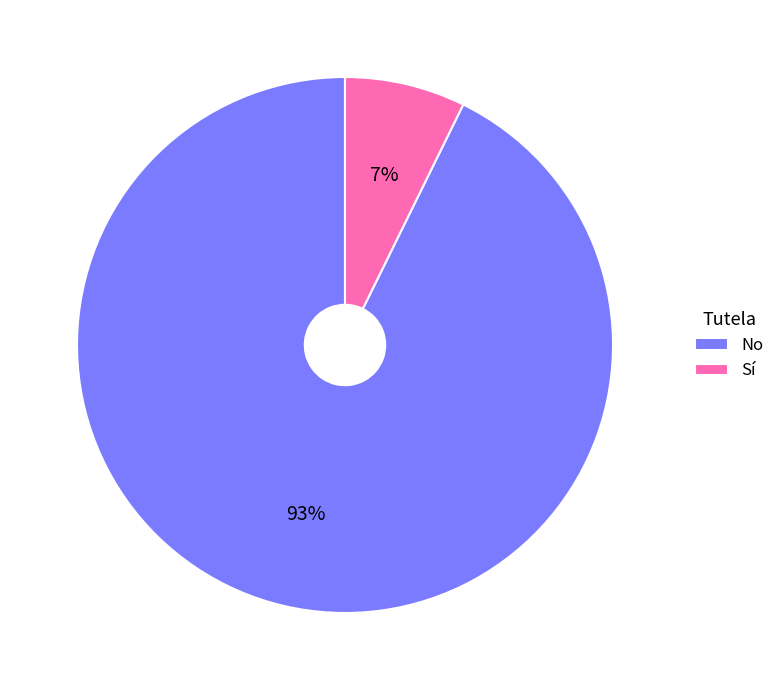

True or false: No accounts for 93% of the total.

True